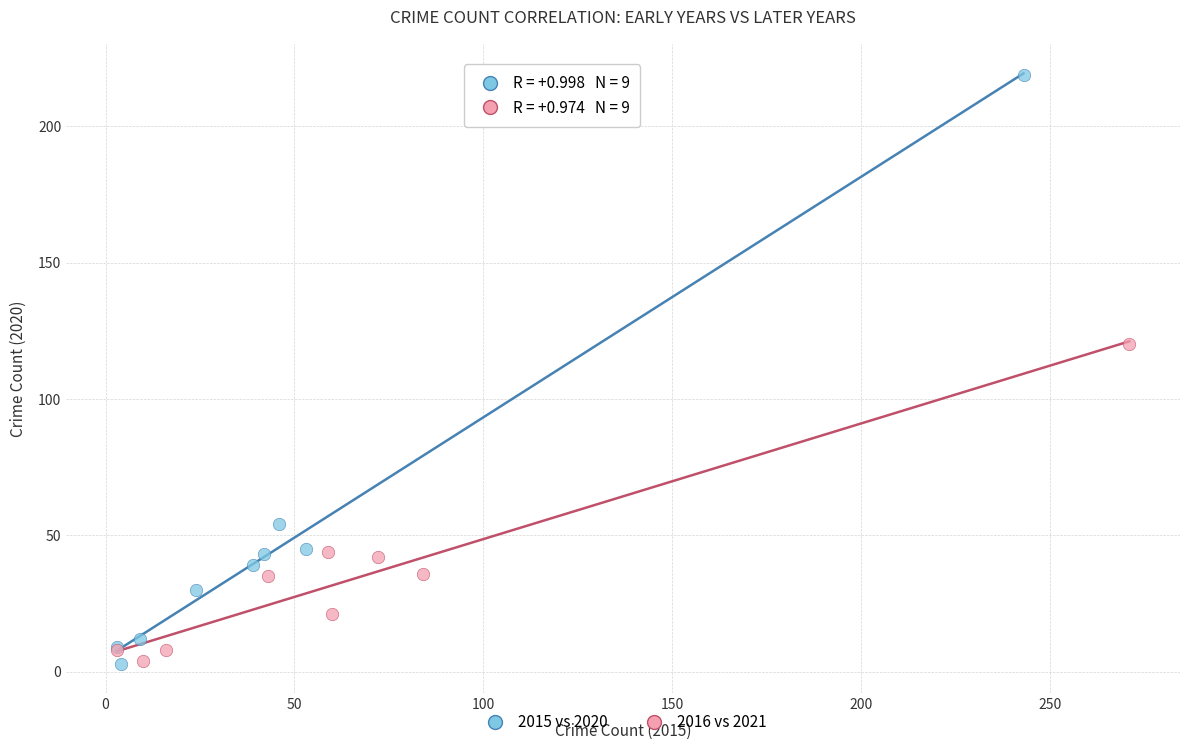

Which series has the widest spread of Y values?

2015 vs 2020